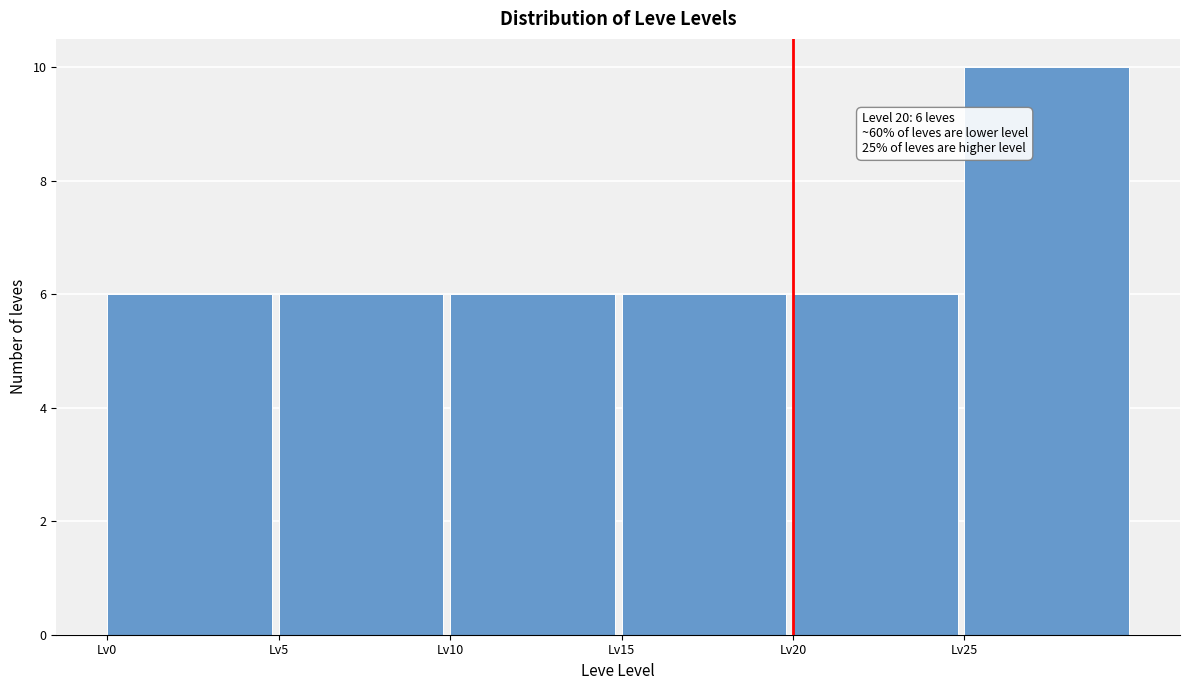

Over which range of the x-axis is the bar tallest?

25 to 30